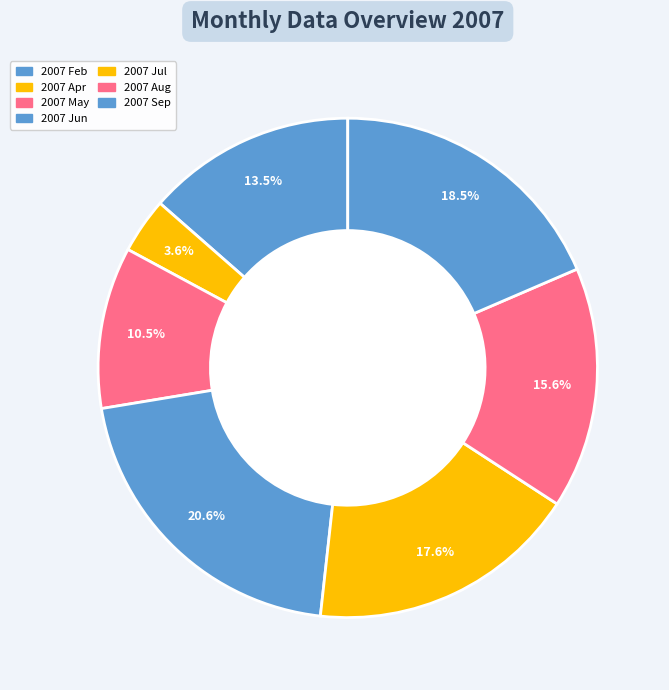

How many slices are in this pie chart?

7